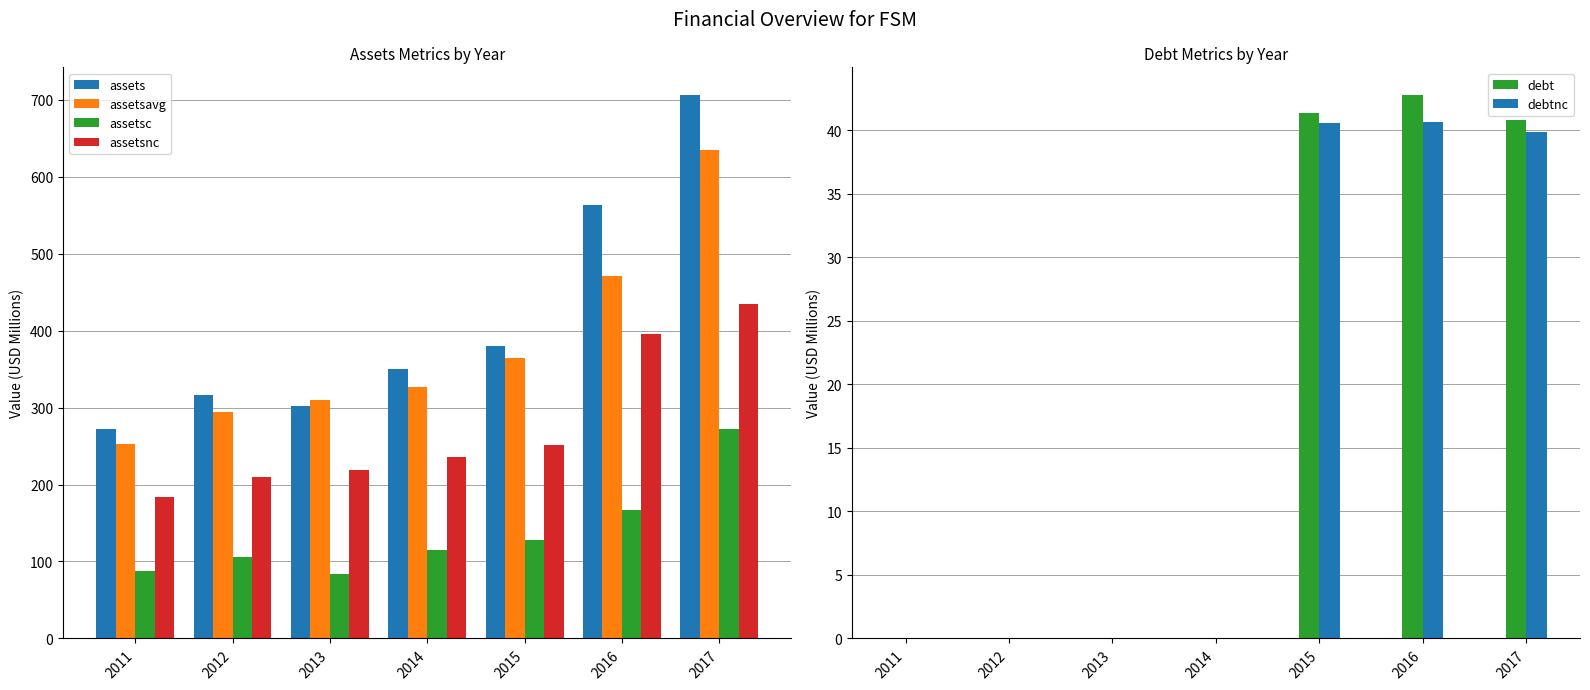

How many values in the assetsnc series are below 235?

3